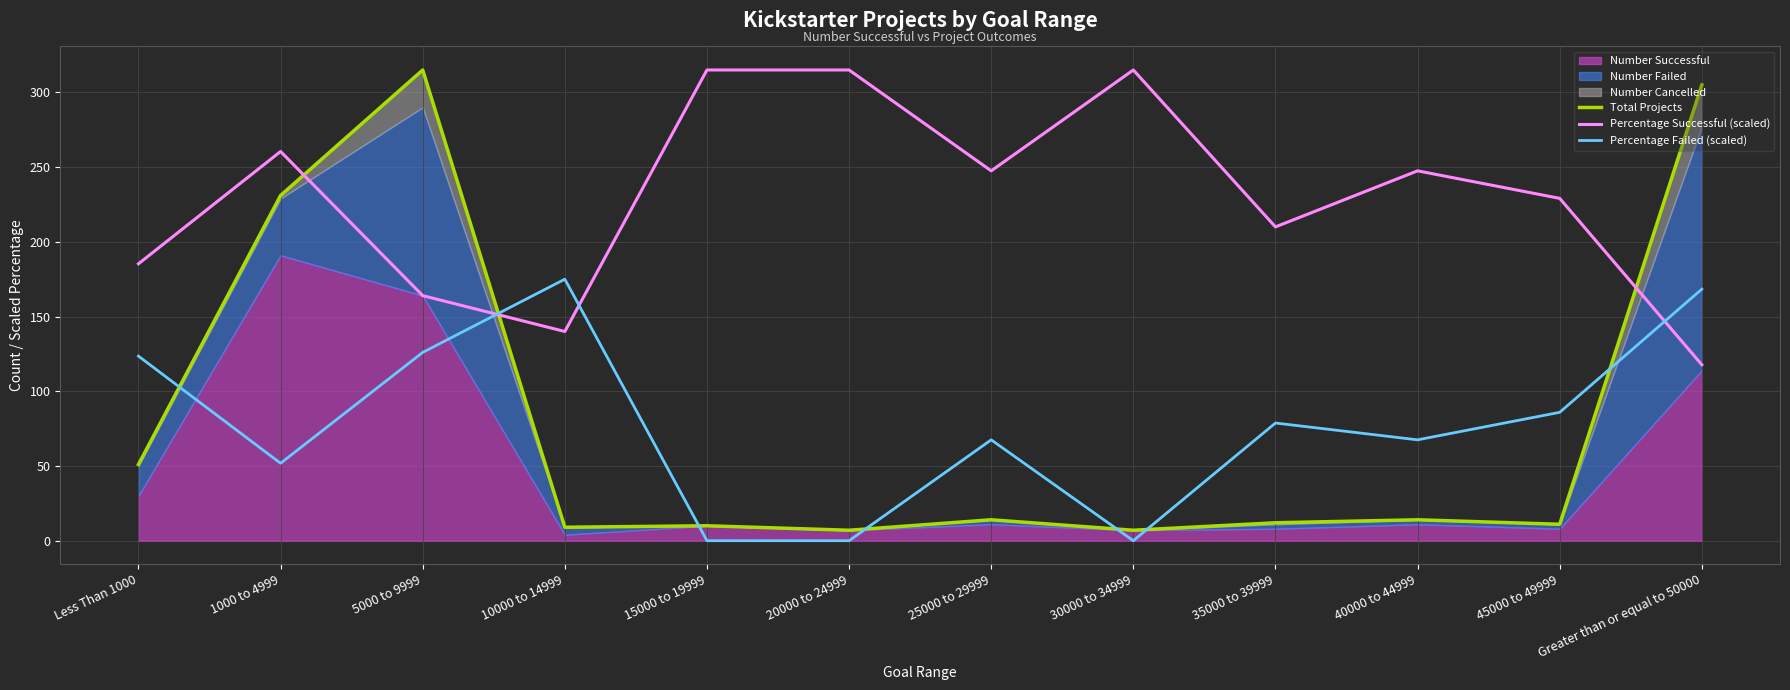

At which category does Percentage Failed (scaled) reach its first local valley?

1000 to 4999